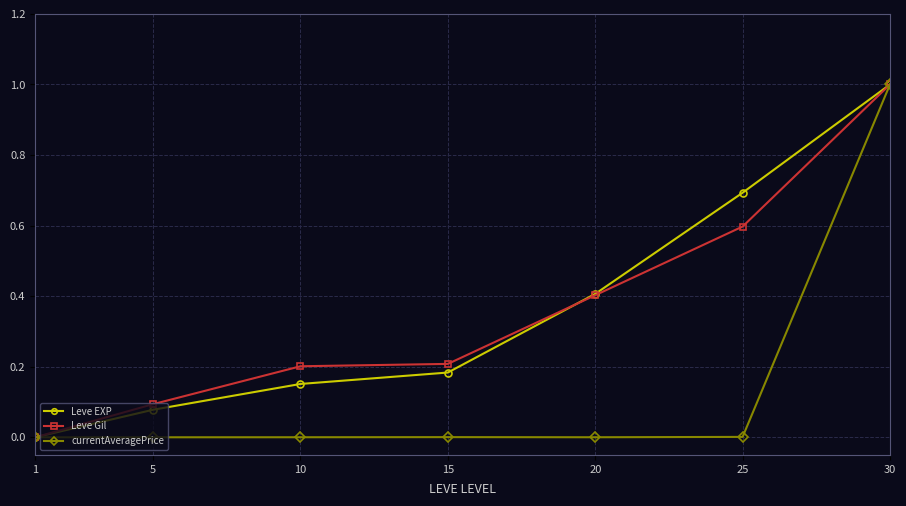

True or false: Leve EXP has more than 0 points higher than both neighbors.

False